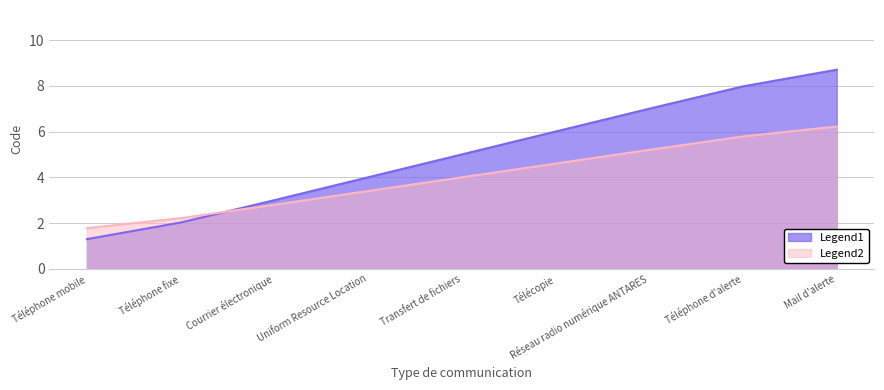

The value at Téléphone mobile is 0.5. True or false?

False